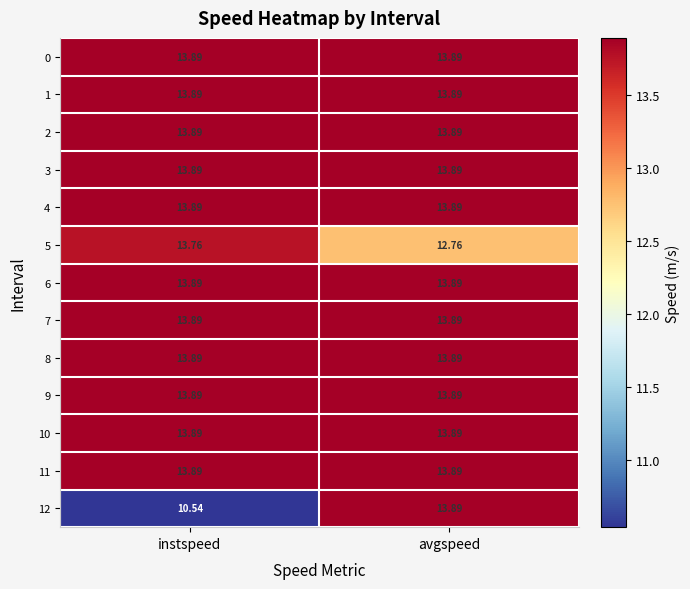

Which label corresponds to the smallest value in the chart?

instspeed